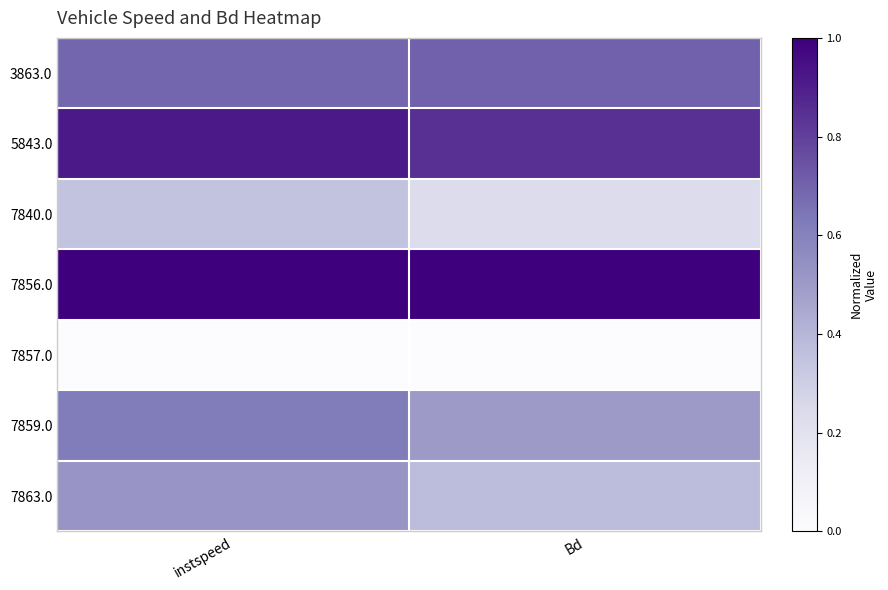

What is the greatest value displayed?

1.0